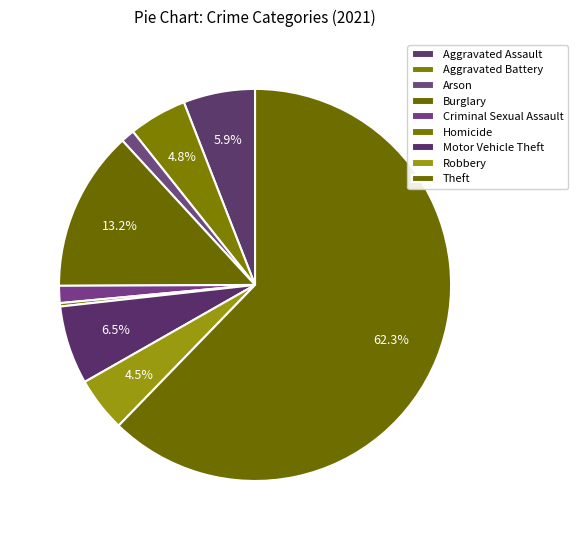

Is there any slice that represents more than half of the pie?

Yes